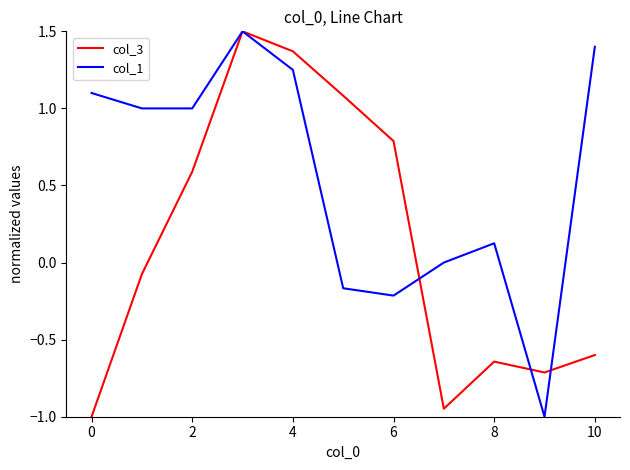

What is the greatest value displayed?

1.5